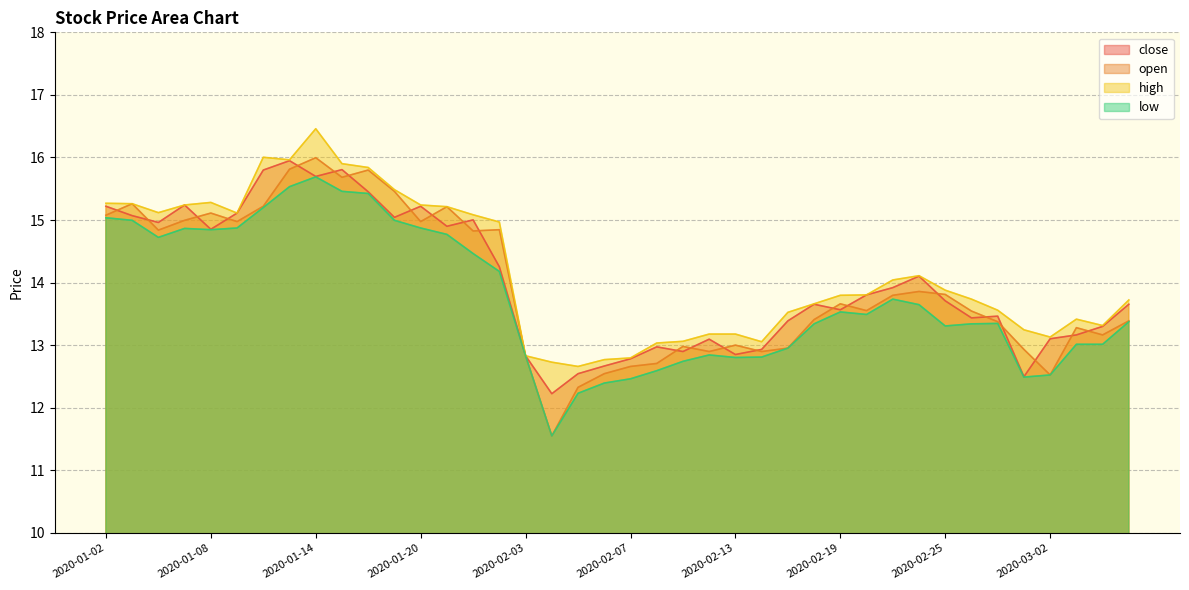

How many interior local valleys does the open series have?

11